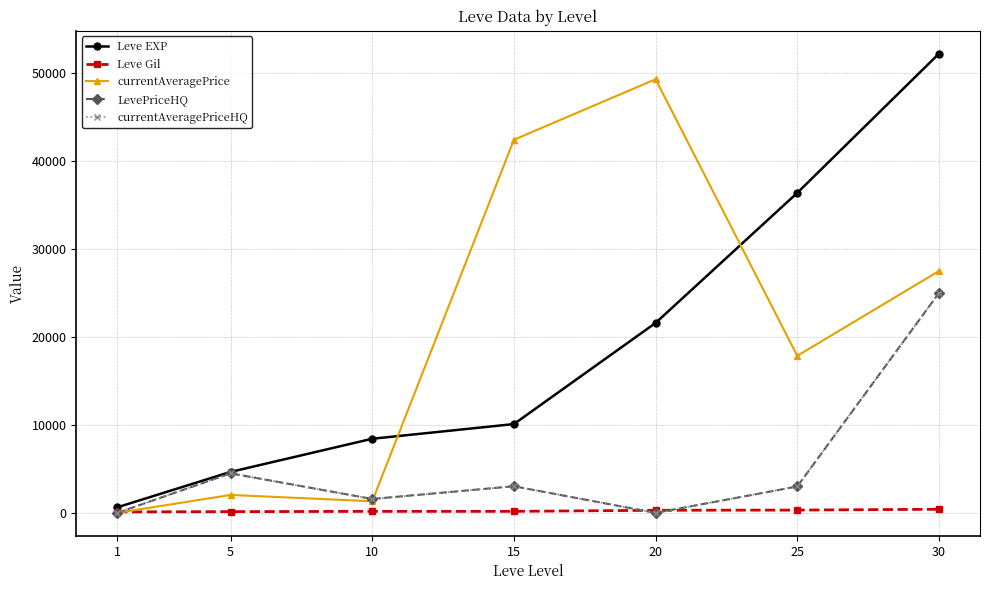

What is the difference between the maximum and minimum values in the Leve Gil series?

298.0